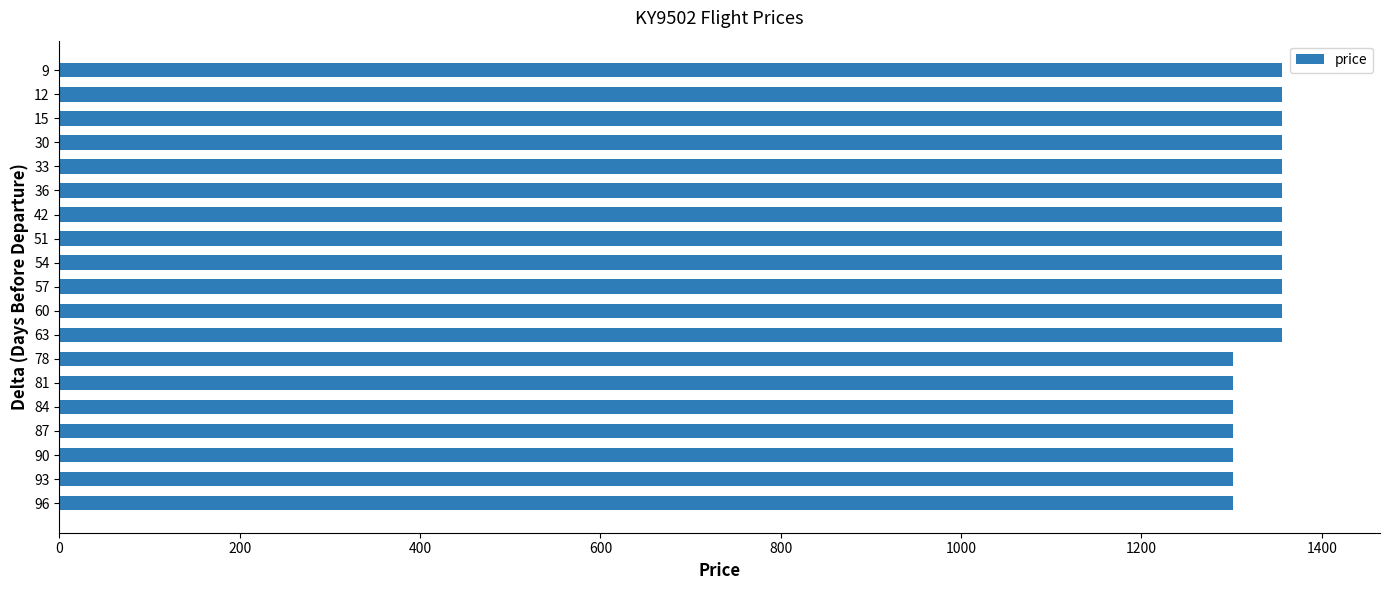

Approximately how many times larger is the value at 96 compared to 78?

1.0